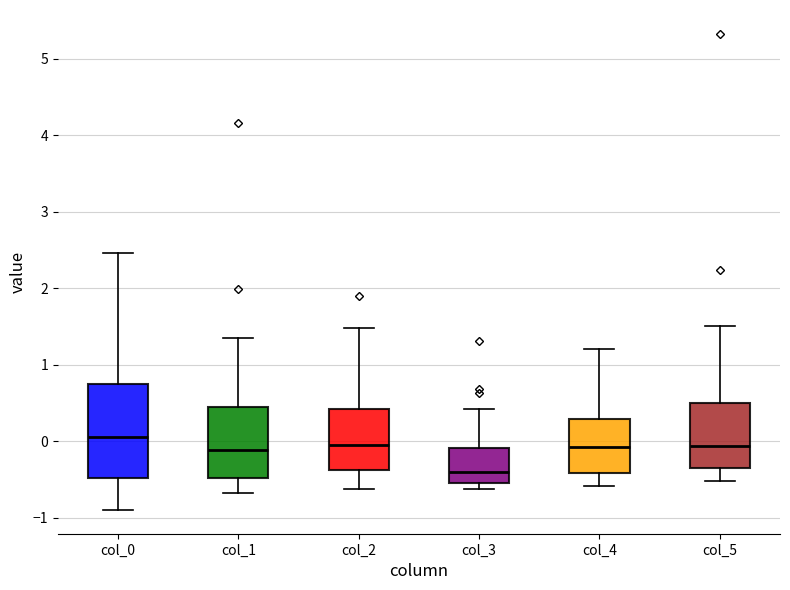

Reading left to right, read every box against the y-axis: the position of its median line, the range the box covers, and the ends of its whiskers. The values are not printed on the chart, so give them approximately, as read against the axis.

col_0: median 0.1, box -0.5 to 0.7, whiskers -0.9 to 2.5
col_1: median -0.1, box -0.5 to 0.5, whiskers -0.7 to 1.3
col_2: median 0.0, box -0.4 to 0.4, whiskers -0.6 to 1.5
col_3: median -0.4, box -0.5 to -0.1, whiskers -0.6 to 0.4
col_4: median -0.1, box -0.4 to 0.3, whiskers -0.6 to 1.2
col_5: median -0.1, box -0.3 to 0.5, whiskers -0.5 to 1.5